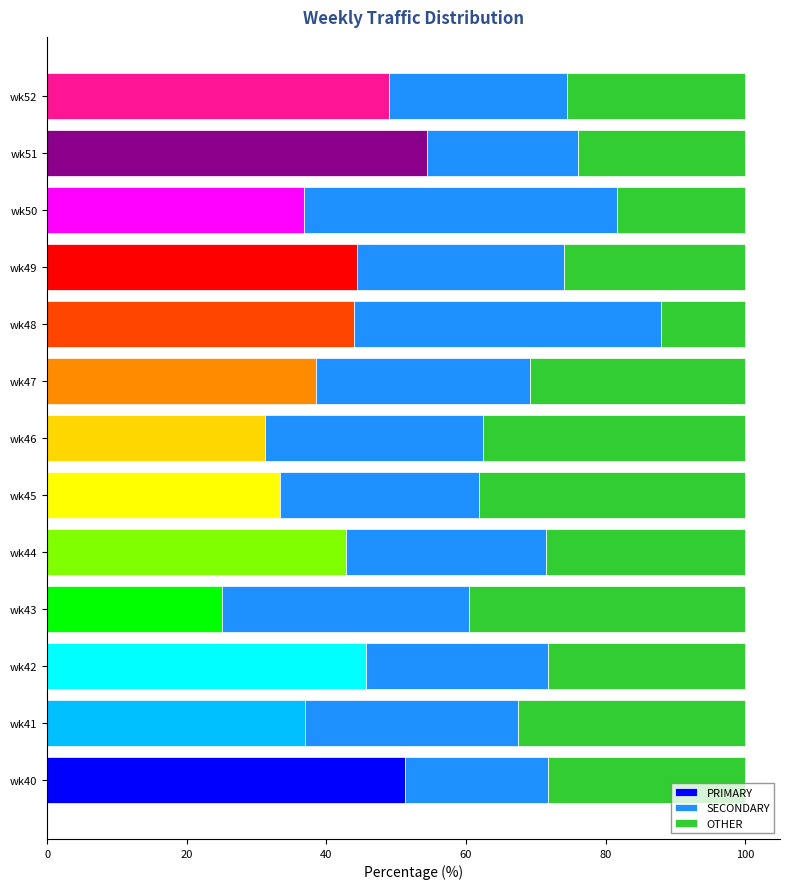

Read the OTHER value at 20.

32.6